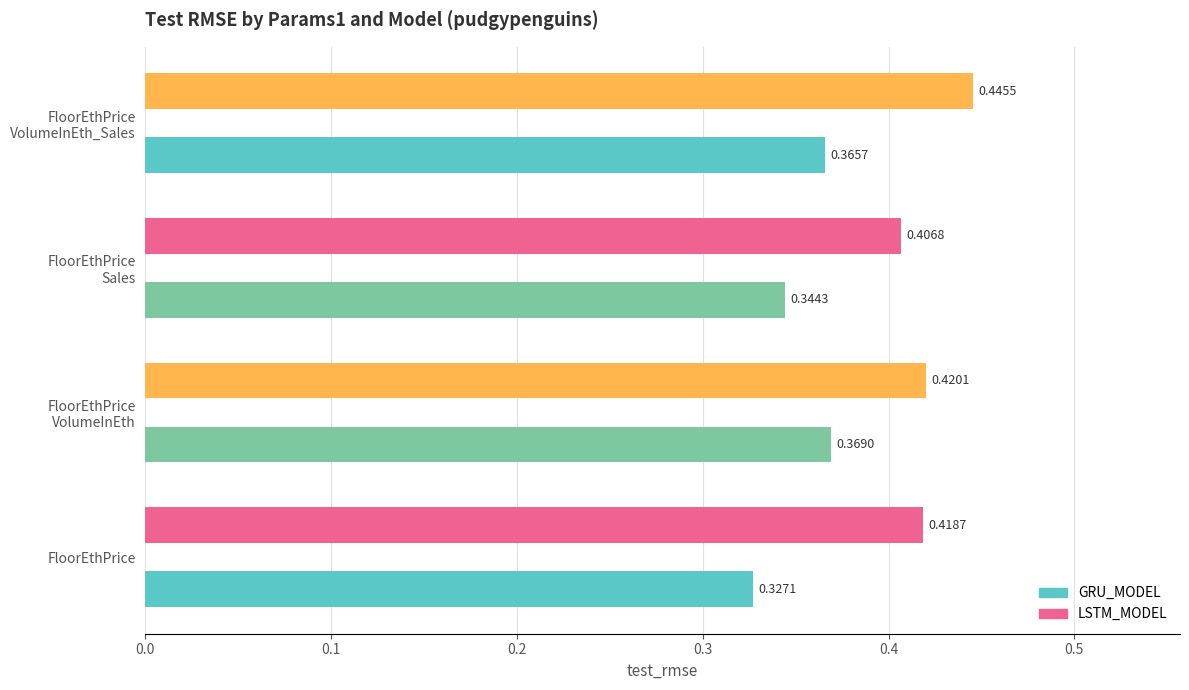

How many bars are there in total?

8